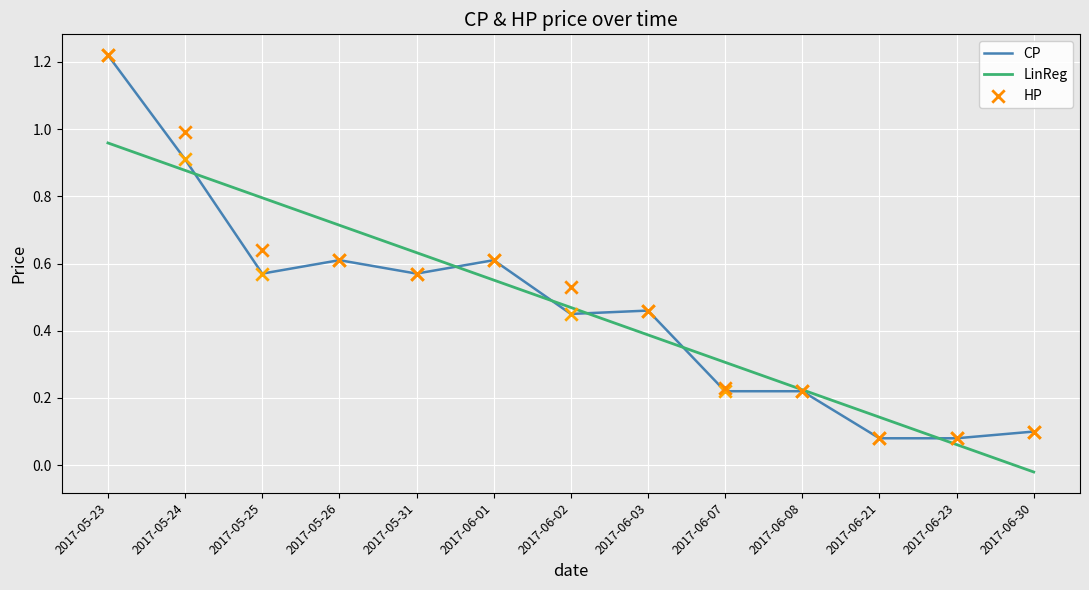

At how many categories does at least one series exceed 0?

13